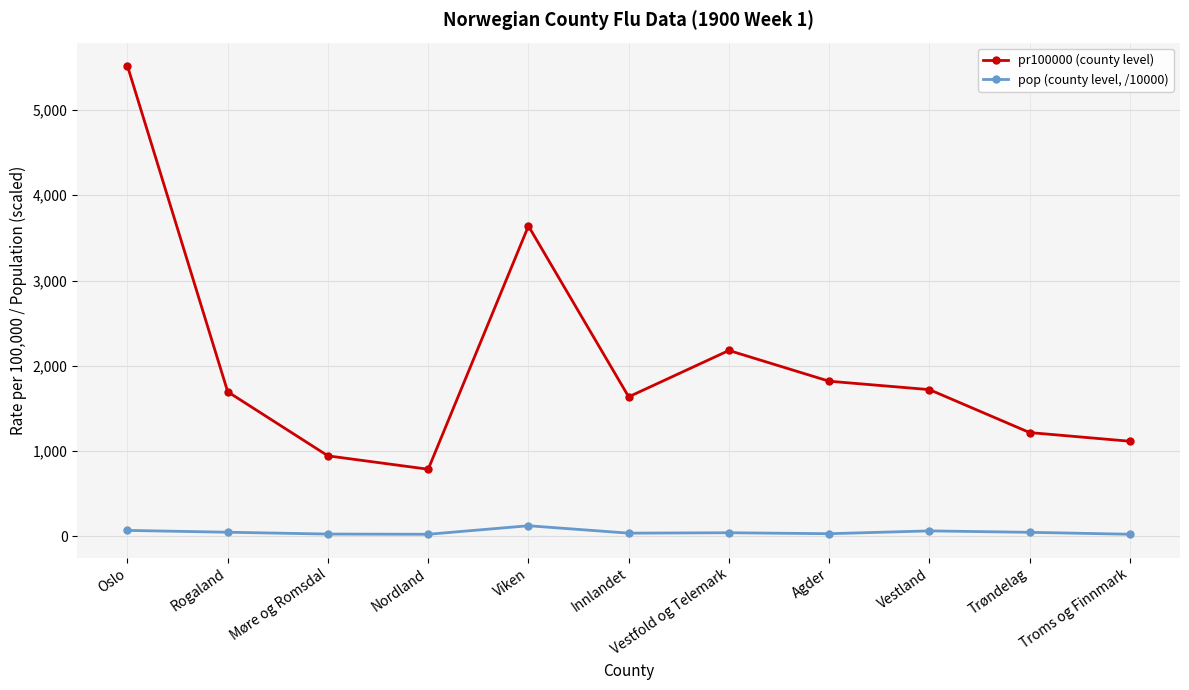

The pr100000 (county level) series shows 1115.0 at Troms og Finnmark. True or false?

True